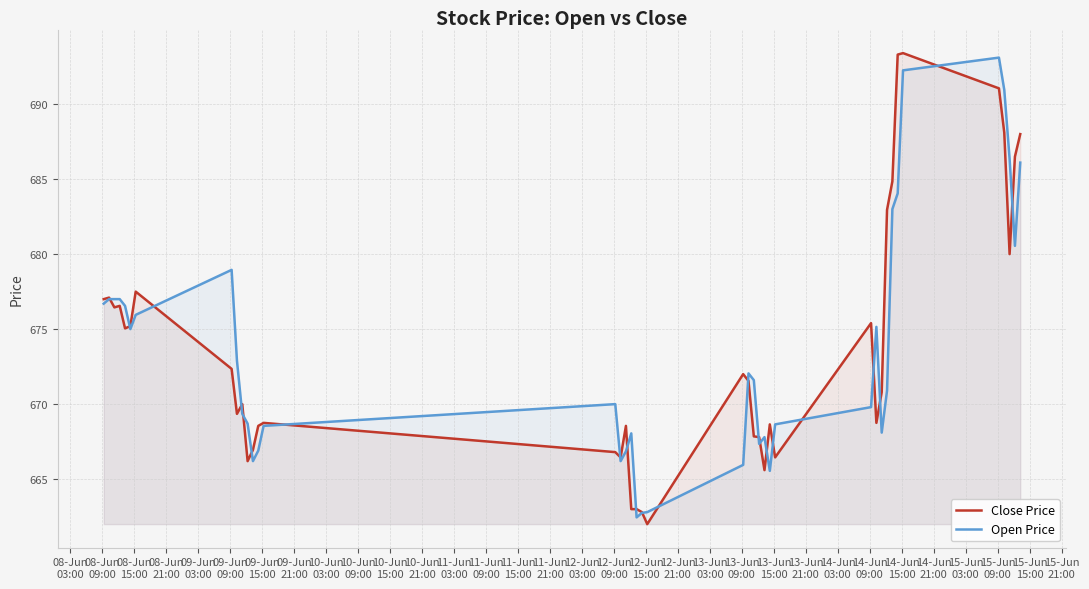

What is the greatest value displayed?

693.4